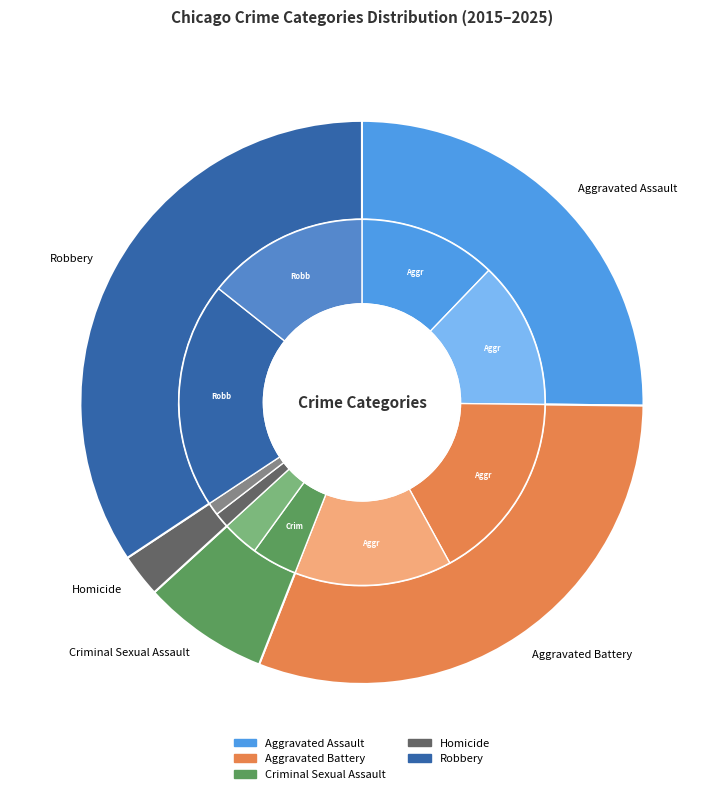

What percentage is the 10 slice, to the nearest percent?

9%